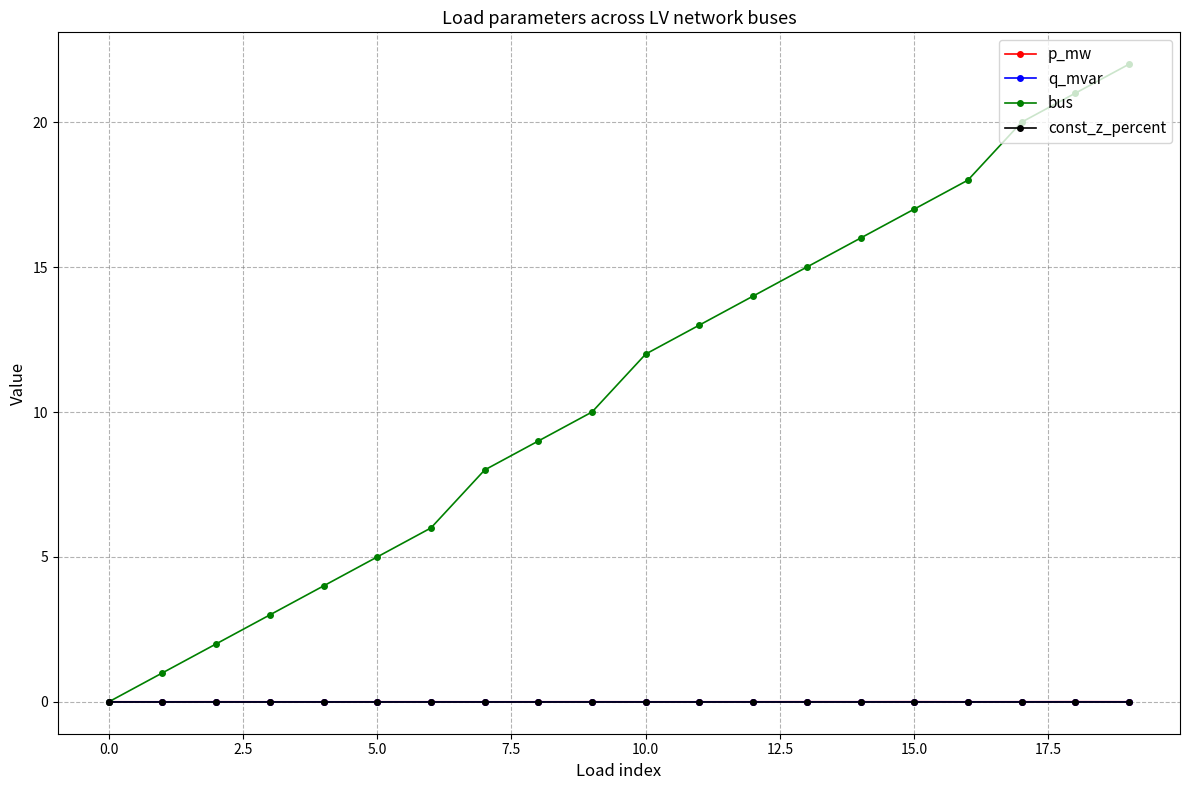

Which series has the largest total across all categories?

bus